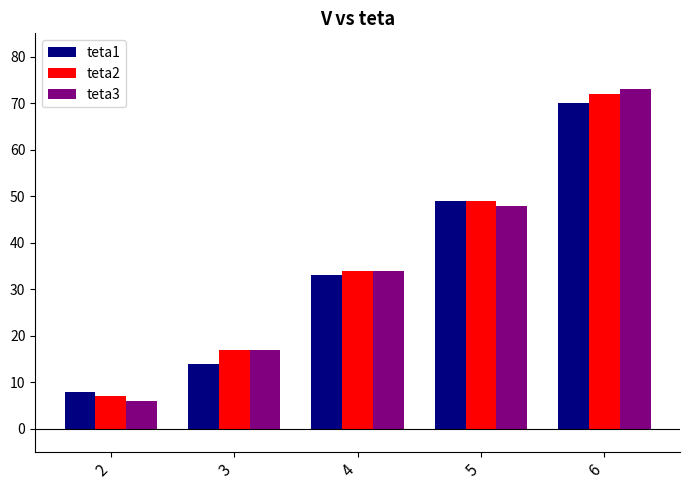

Are the bars horizontal?

No